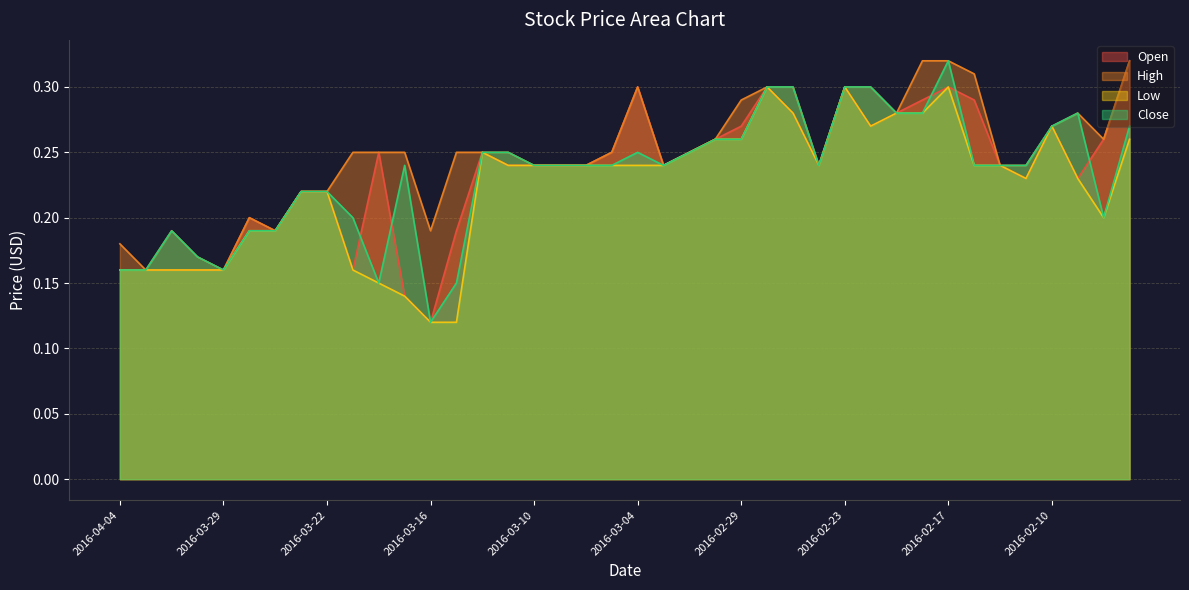

What is the highest value of the High series?

0.3